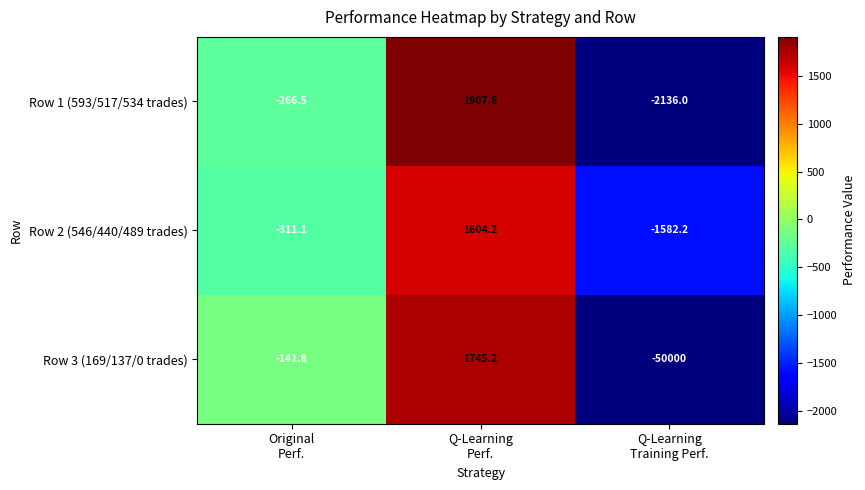

At Original
Perf., list the series in order from largest to smallest.

Row 3 (169/137/0 trades), Row 1 (593/517/534 trades), Row 2 (546/440/489 trades)